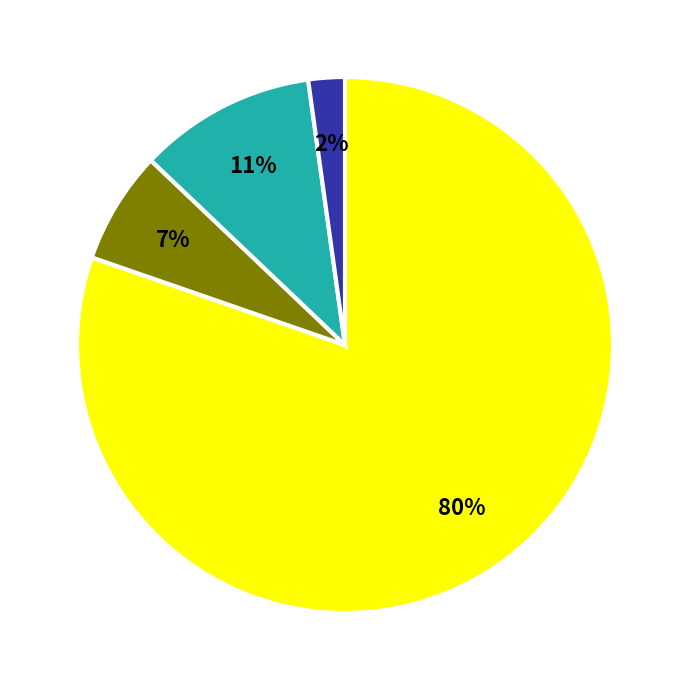

To the nearest percent, what is the difference between the largest and smallest slice percentages?

78%